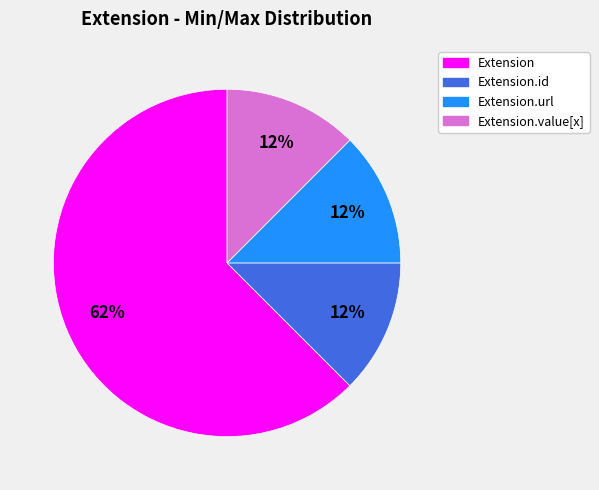

Is there any slice that represents more than half of the pie?

Yes